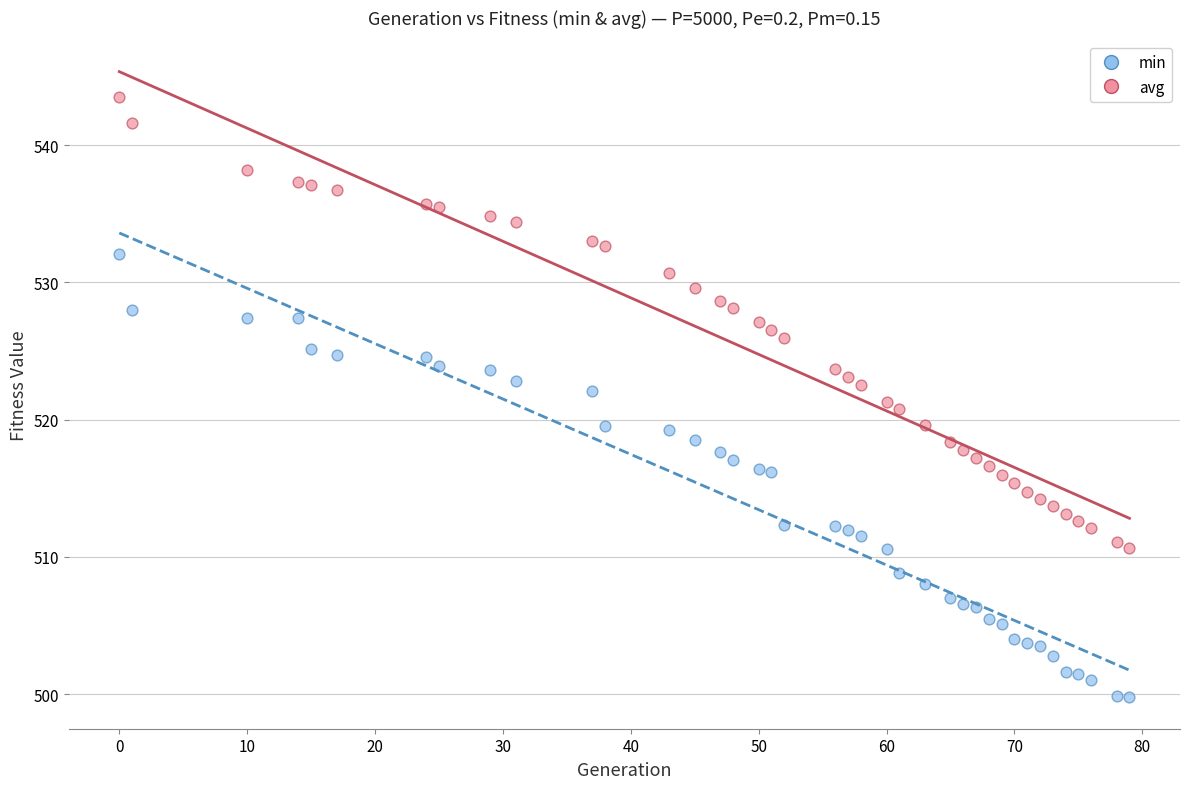

What is the X range (max minus min) for the scatter plot?

79.0